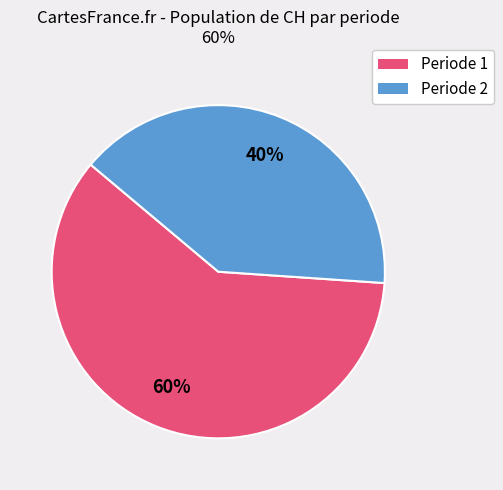

To the nearest percent, what is the difference between the largest and smallest slice percentages?

20%